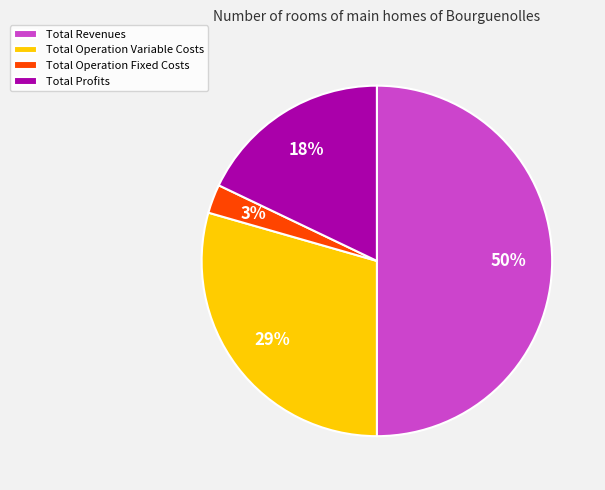

Do Total Operation Variable Costs and Total Revenues together represent more than half of the pie?

Yes